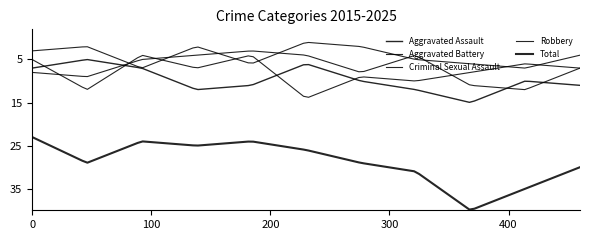

What is the highest value of the Criminal Sexual Assault series?

7